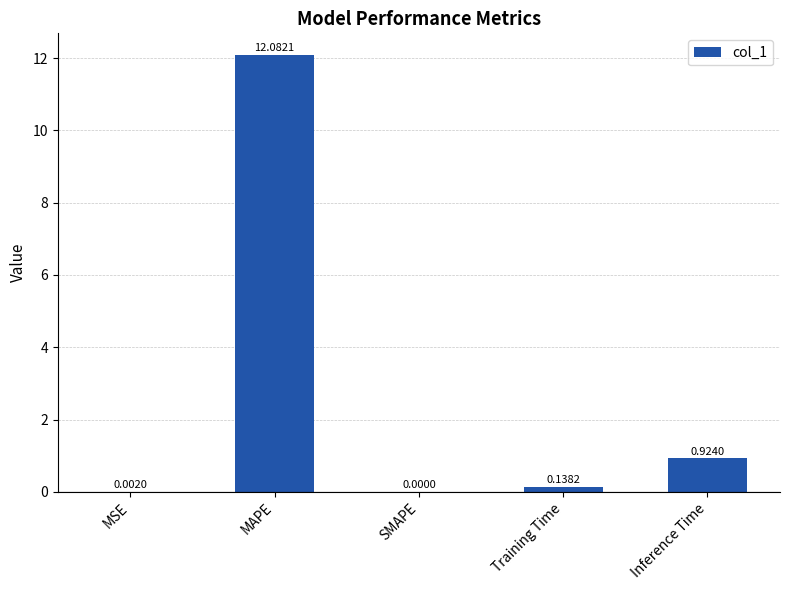

Which category has the highest value across all series?

MAPE